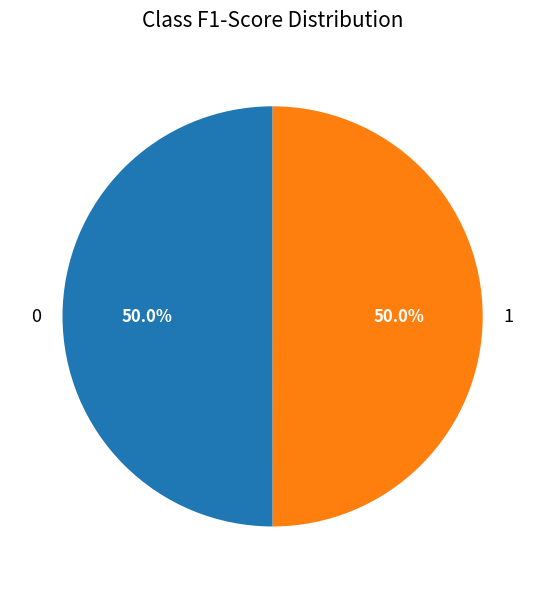

Do 0 and 1 together represent more than half of the pie?

Yes